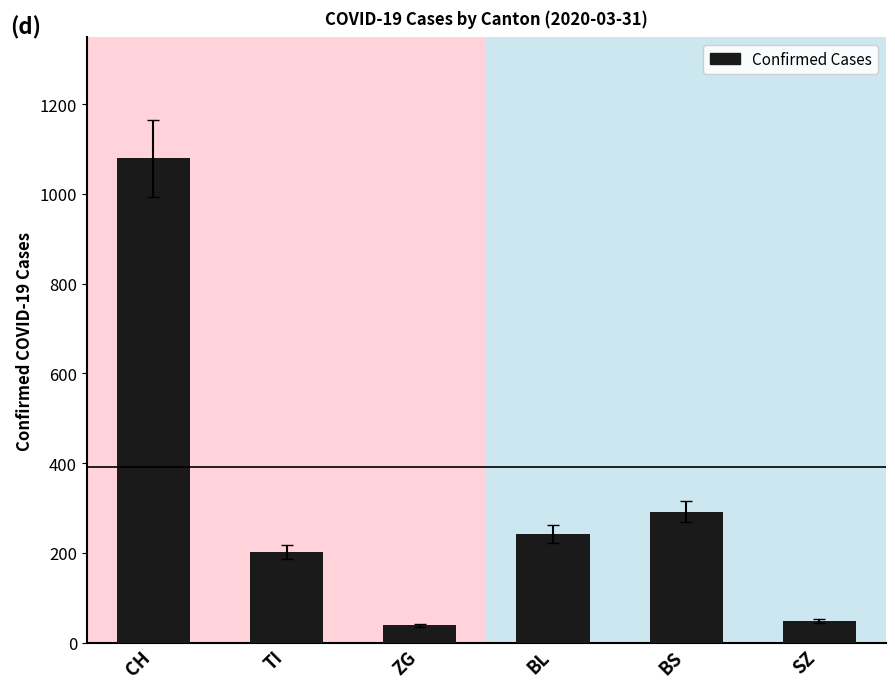

What is the maximum value shown in the chart?

1079